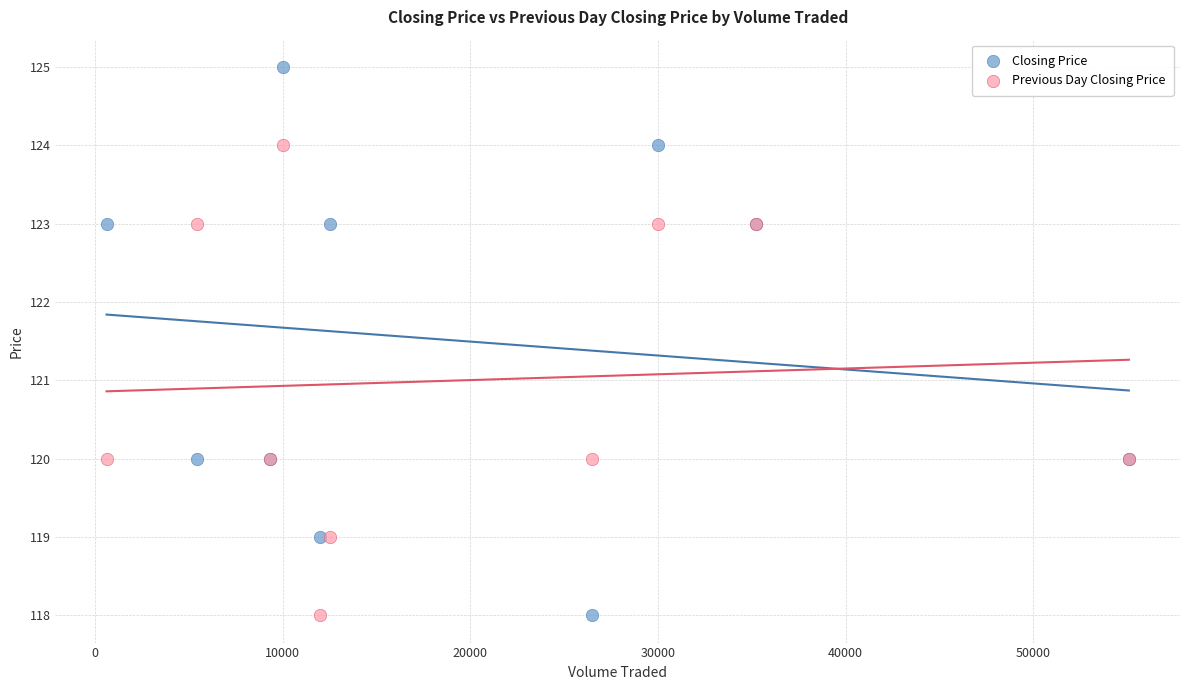

What are all the series names shown in the legend?

Closing Price, Previous Day Closing Price